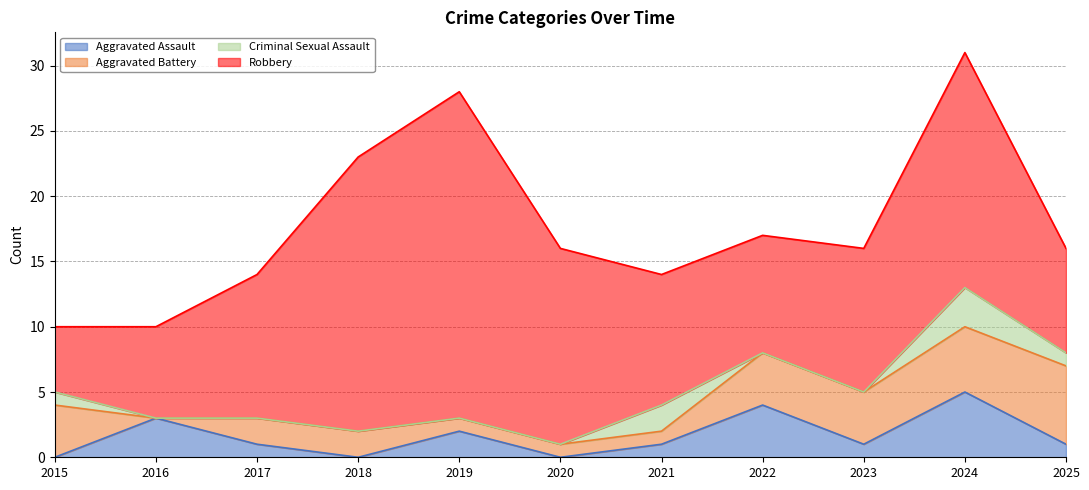

How many values in Criminal Sexual Assault are above zero?

4